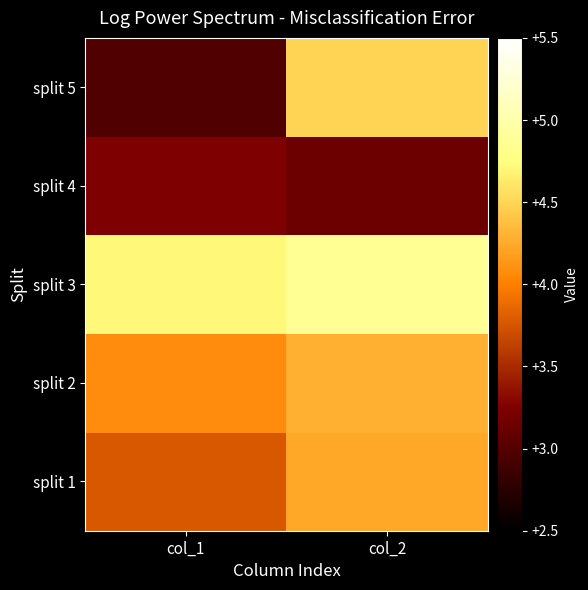

What is the difference between the highest and lowest values at col_2?

1.7